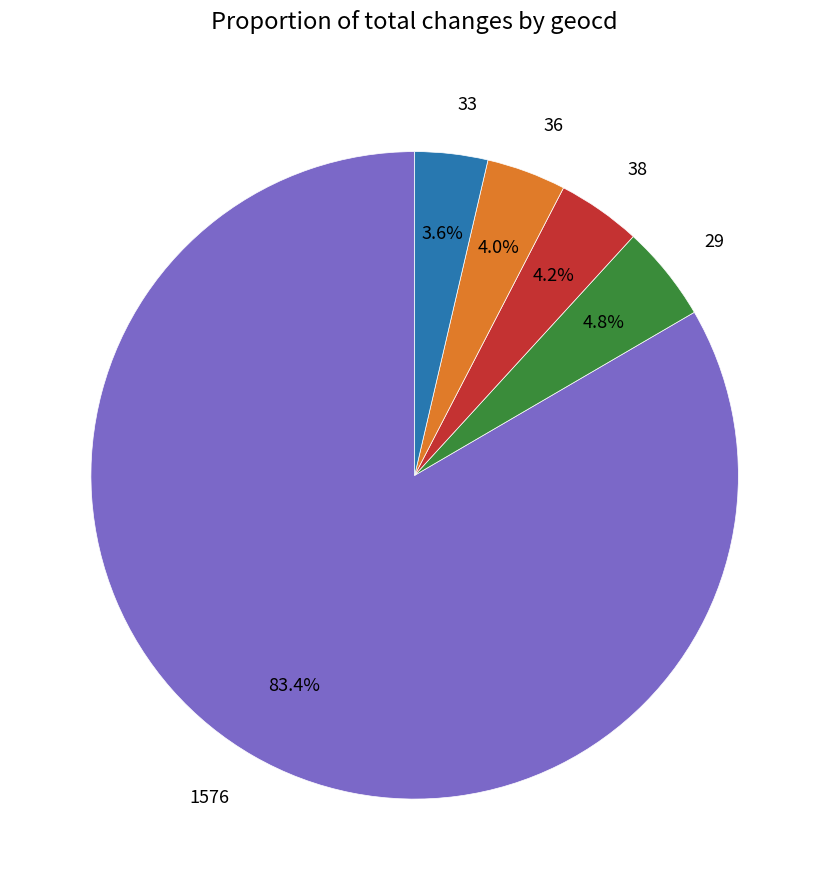

What percentage is NOT represented by 38?

95.8%